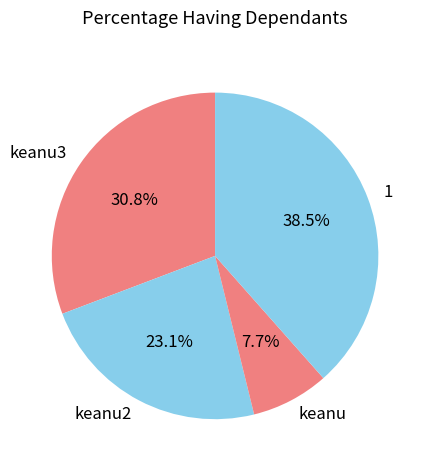

Between keanu2 and keanu, which is larger?

keanu2